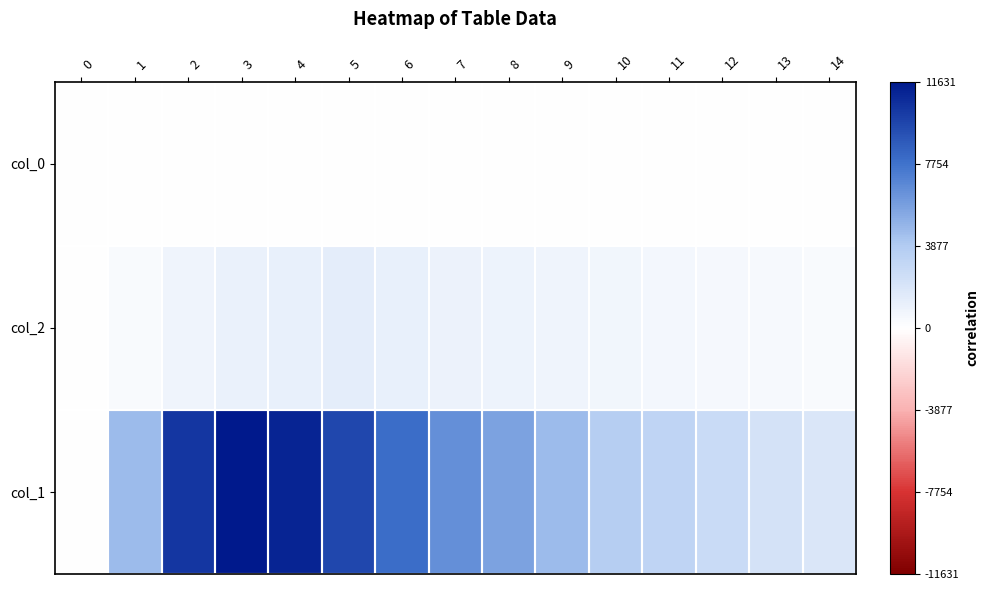

Reading left to right, extract all data points from this chart.

col_0: 0=9	1=4	2=21	3=32	4=36	5=38	6=47	7=39	8=48	9=41	10=26	11=40	12=34	13=40	14=35
col_2: 0=0	1=312	2=789	3=1031	4=1165	5=1277	6=1135	7=993	8=901	9=768	10=656	11=571	12=460	13=427	14=357
col_1: 0=0	1=4554	2=10303	3=11631	4=11118	5=9627	6=7937	7=6452	8=5673	9=4547	10=3725	11=3194	12=2653	13=2129	14=1891